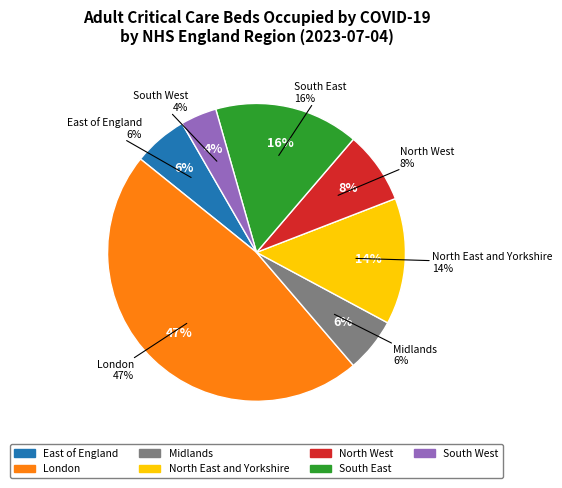

Between South West and North East and Yorkshire, which is larger?

North East and Yorkshire